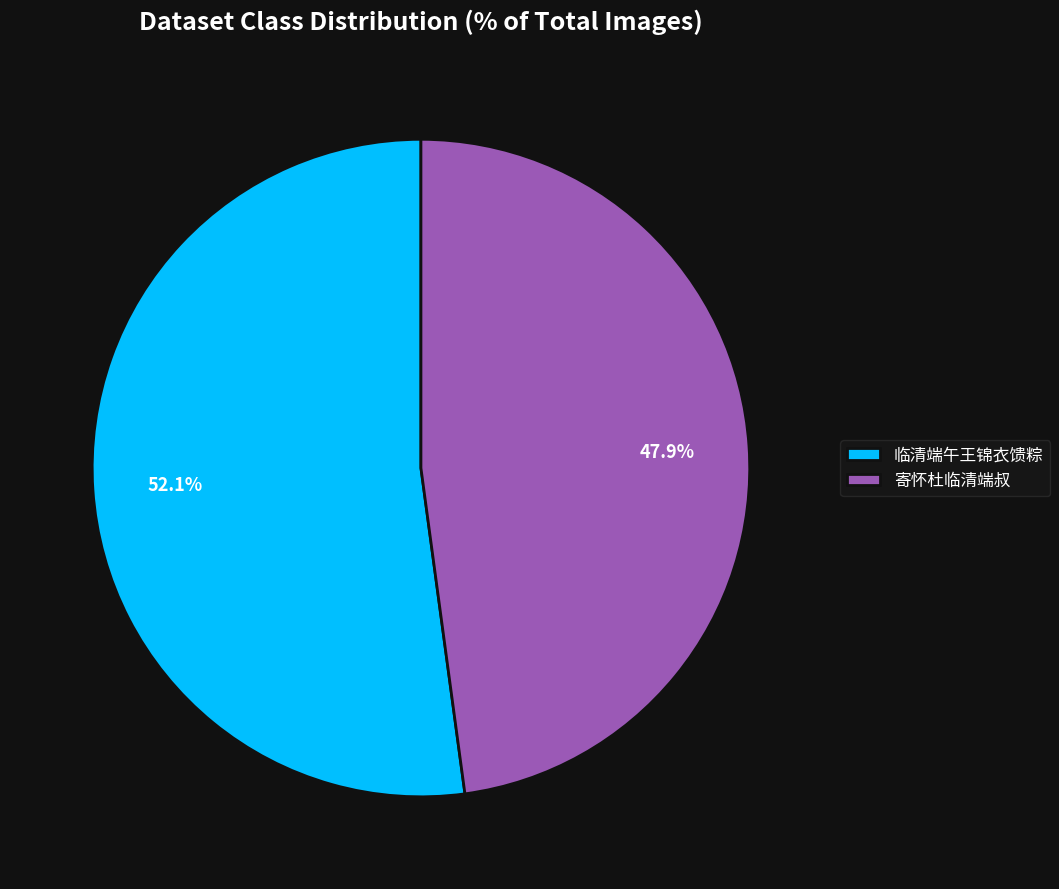

To the nearest percent, what is the difference between the largest and smallest slice percentages?

4%